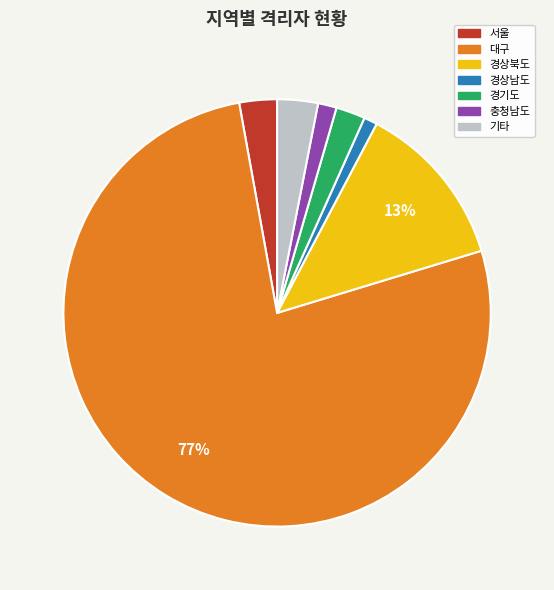

To the nearest percent, what is the difference between the largest and smallest slice percentages?

76%